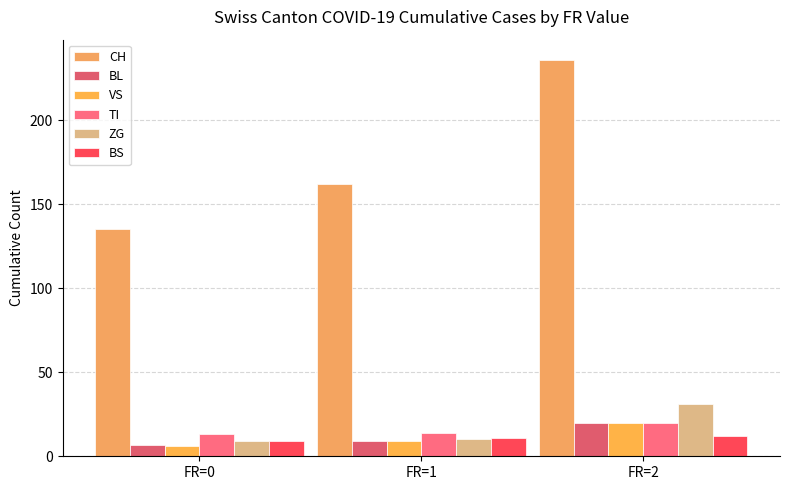

What is the difference between the highest and lowest values at FR=1?

153